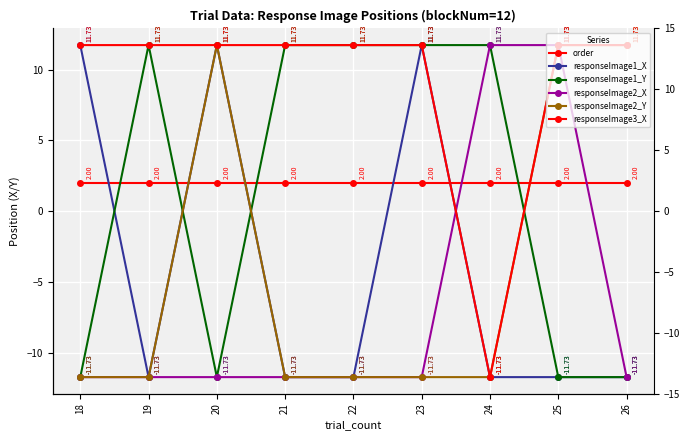

The value of responseImage2_Y at 21 is -11.7. True or false?

True